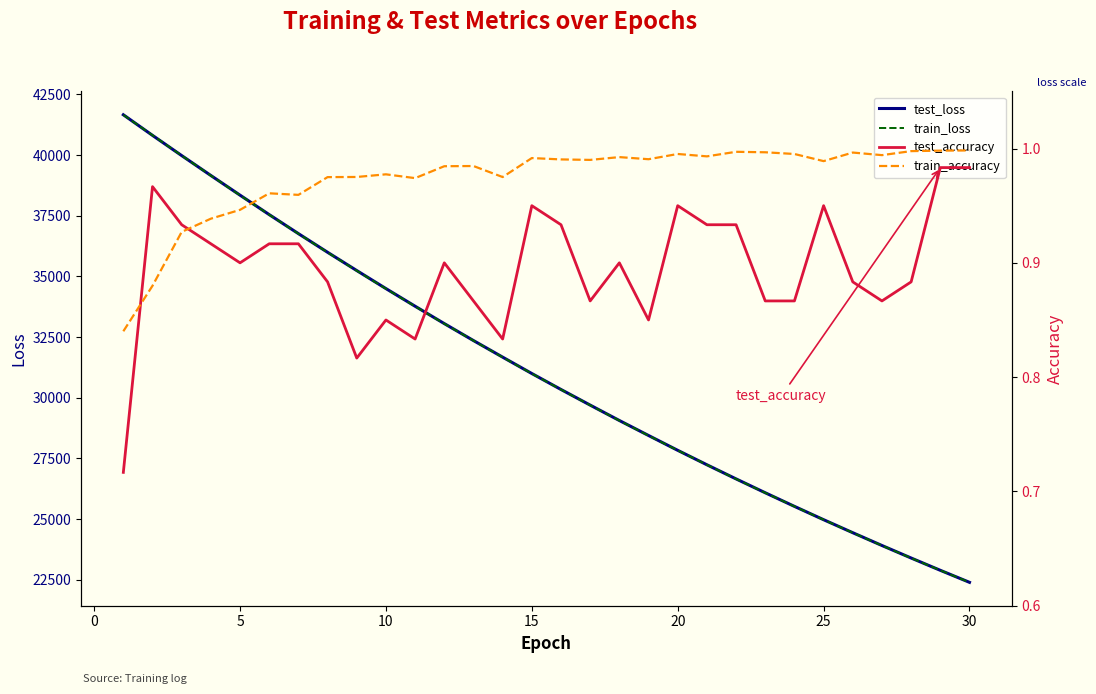

The test_accuracy series shows 0.6 at 20. True or false?

False